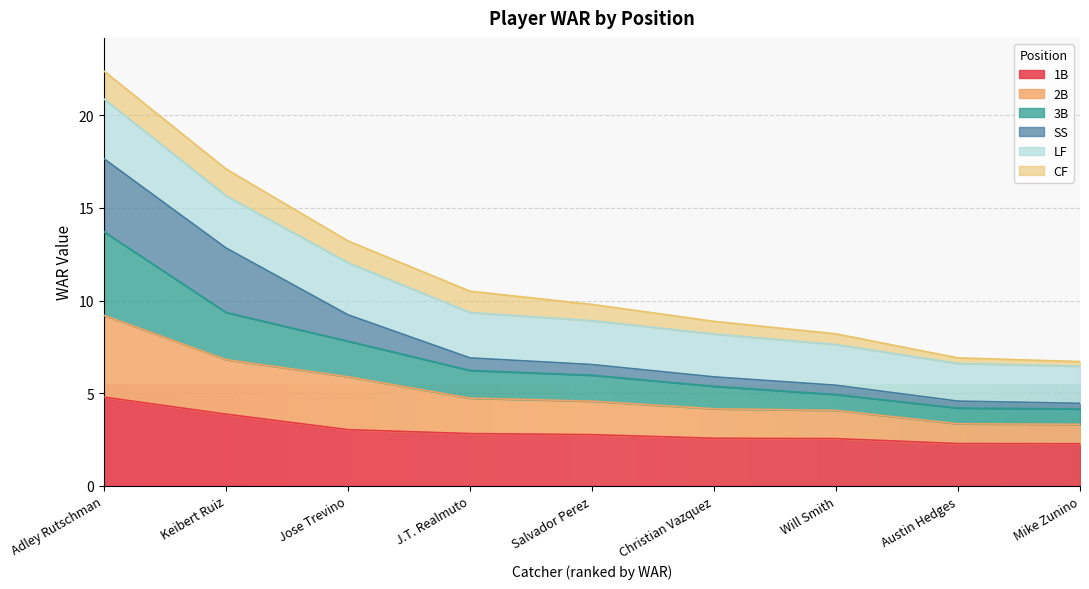

At which category is the sum across all series the highest?

Adley Rutschman